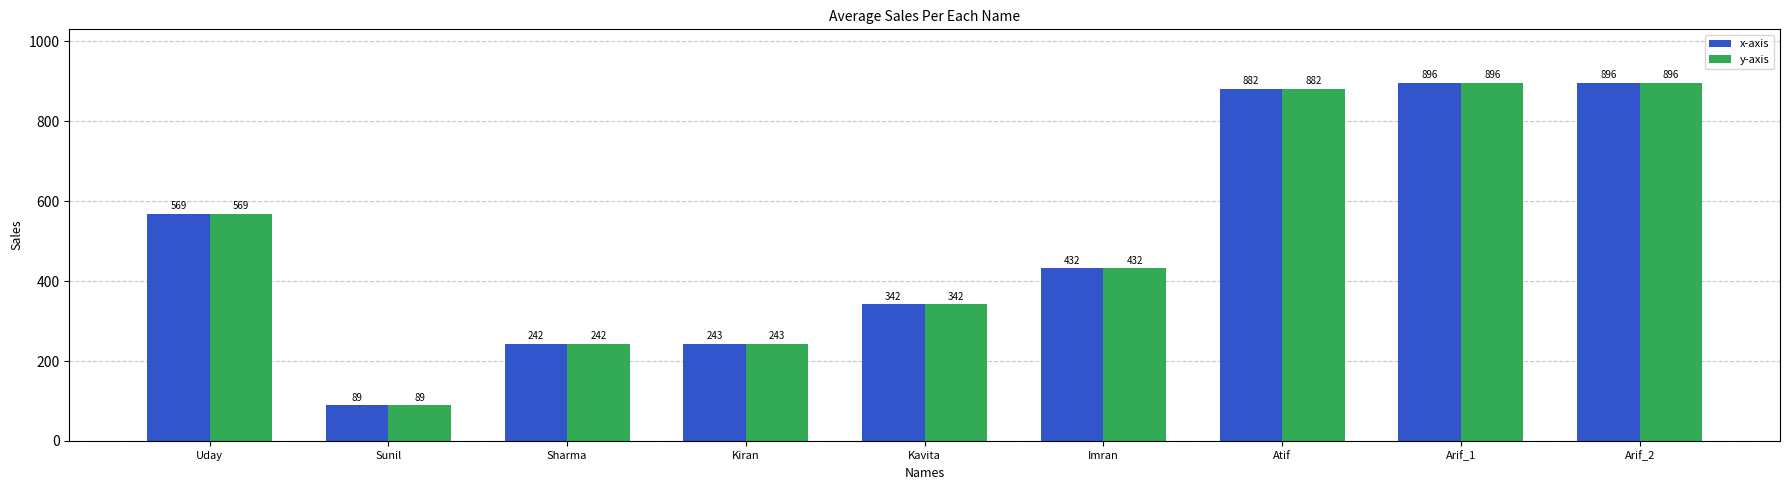

What is the label of the 2nd bar from the right?

Arif_1